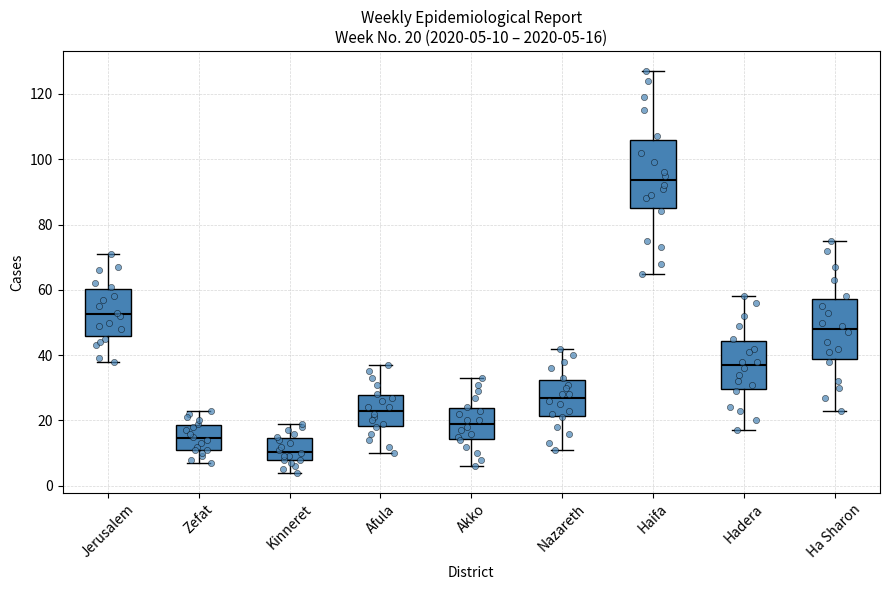

Which box has the highest median line?

Haifa